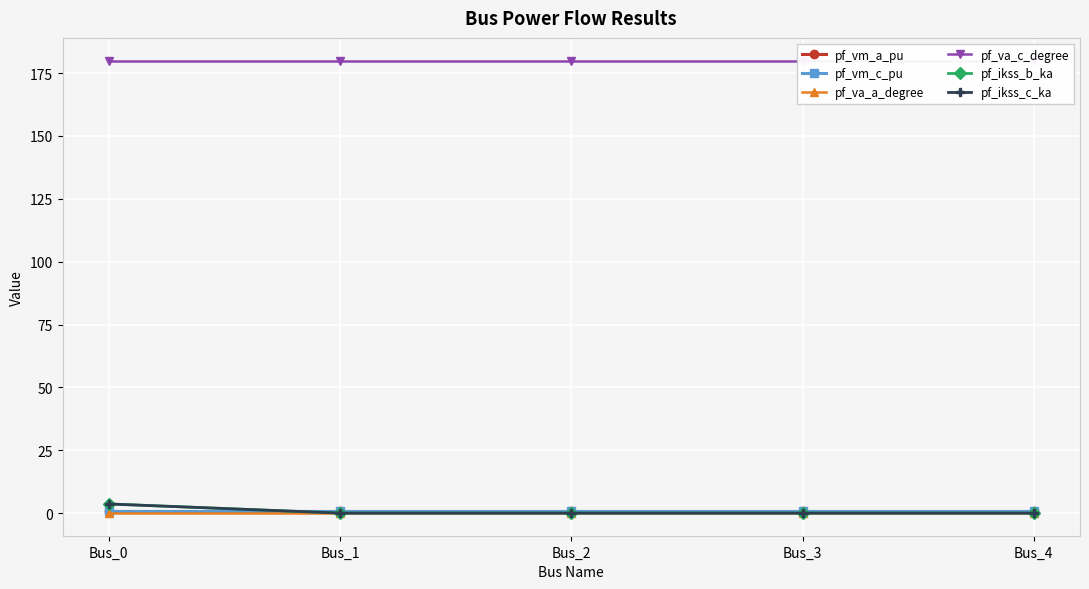

Reading left to right, list all the values displayed in this chart.

pf_vm_a_pu: 0.9	0.9	0.9	0.9	0.9
pf_vm_c_pu: 0.9	0.9	0.9	0.9	0.9
pf_va_a_degree: 0.0	0.0	0.0	0.0	0.0
pf_va_c_degree: 180.0	180.0	180.0	180.0	180.0
pf_ikss_b_ka: 3.6	0.0	0.0	0.0	0.0
pf_ikss_c_ka: 3.6	0.0	0.0	0.0	0.0